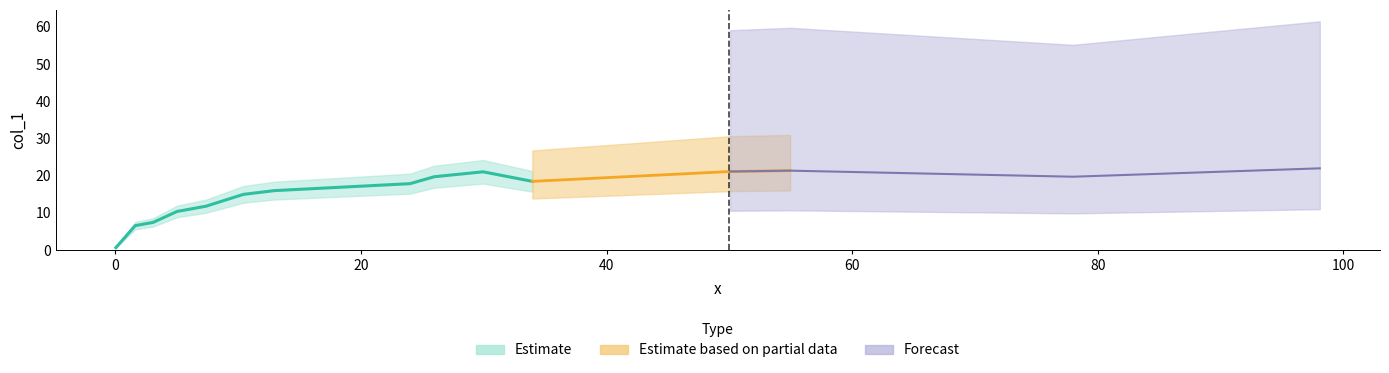

Count the number of values greater than 17.

8